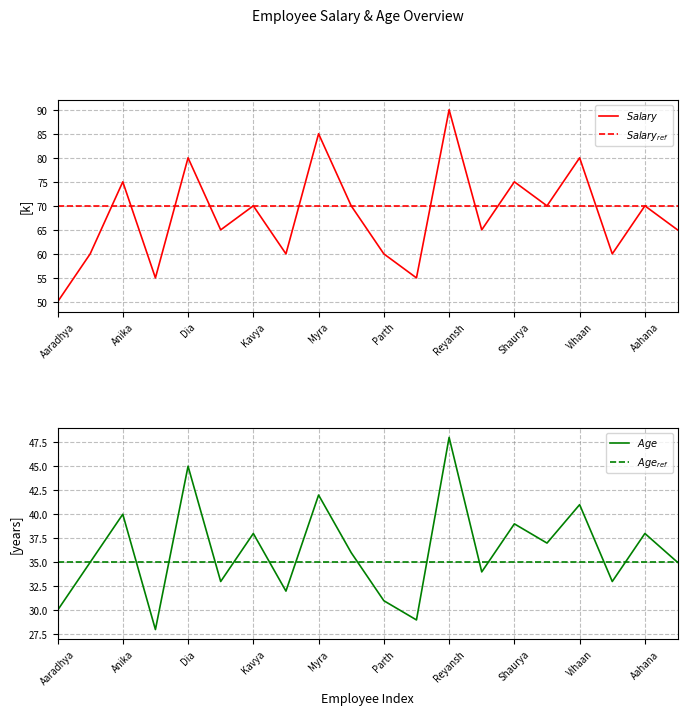

Is it true that $Age_{ref}$ equals 35 at Aahana?

True